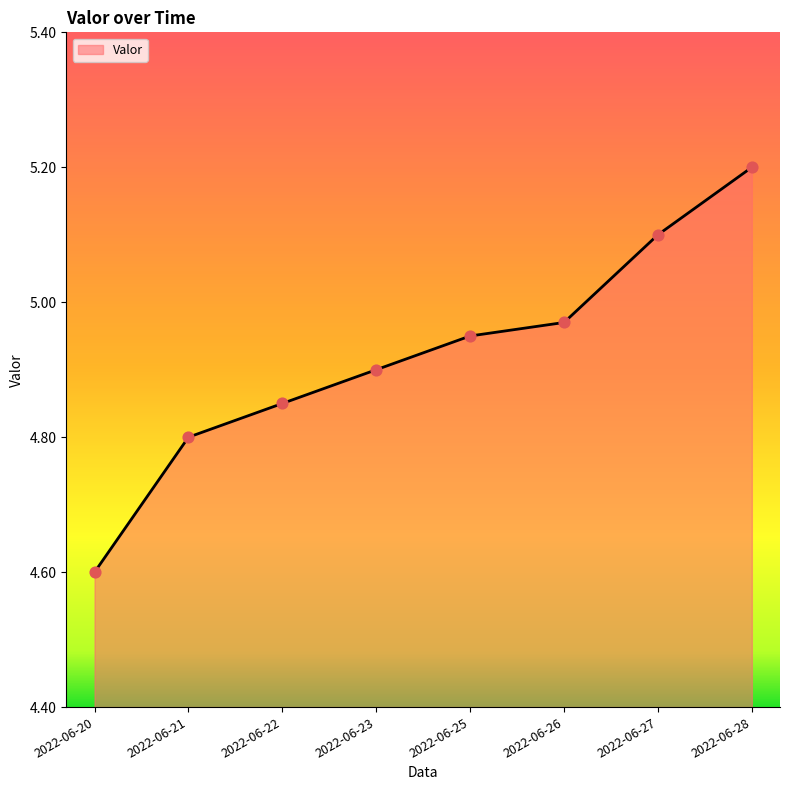

Which has a higher value, 2022-06-26 or 2022-06-28?

2022-06-28